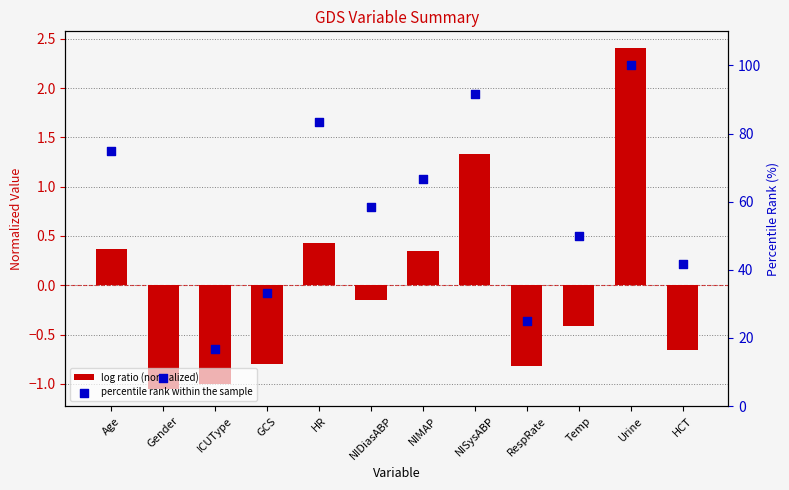

What is the total value across all series at ICUType?

15.7